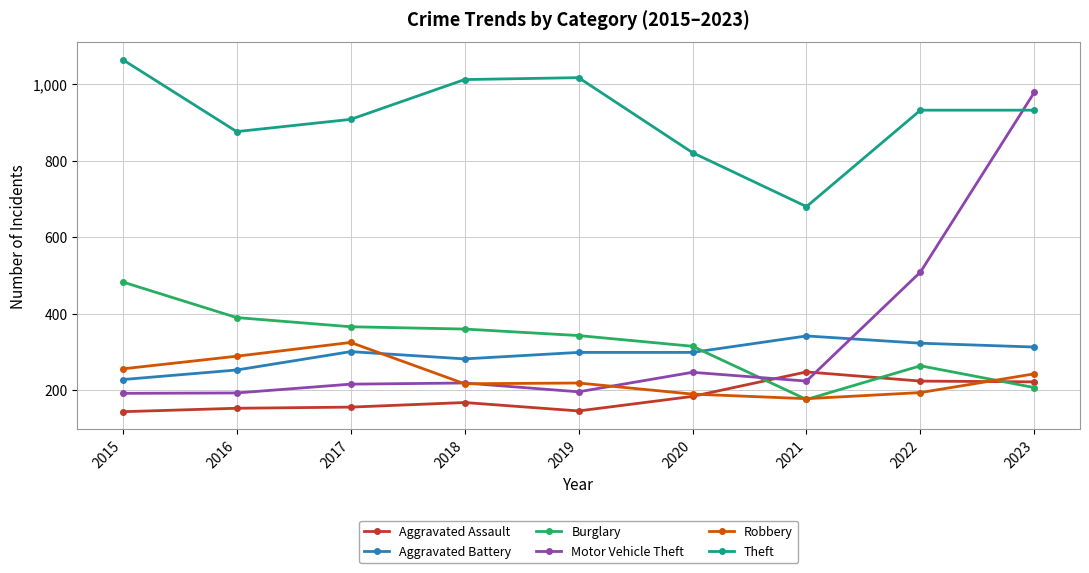

The Motor Vehicle Theft series shows 219 at 2018. True or false?

True